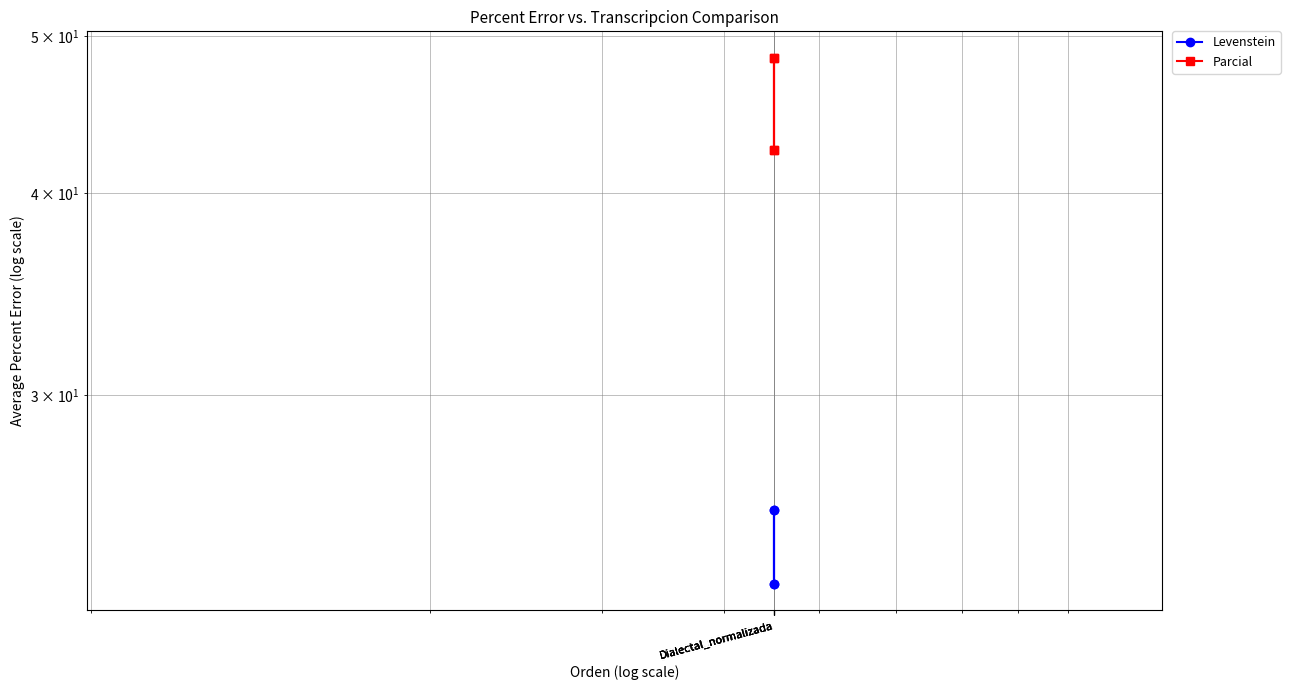

Which has a higher value, Dialectal_normalizada or Dialectal_normalizada?

Dialectal_normalizada